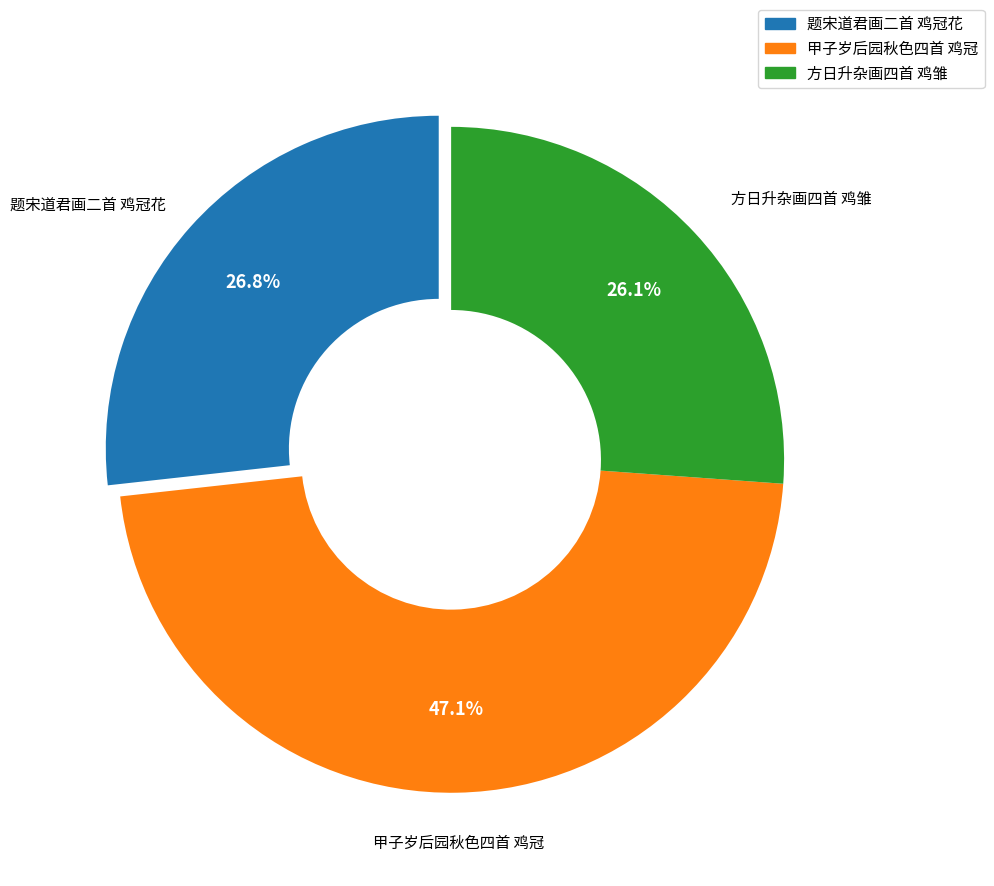

The 题宋道君画二首 鸡冠花 slice represents 27% of the pie. True or false?

True